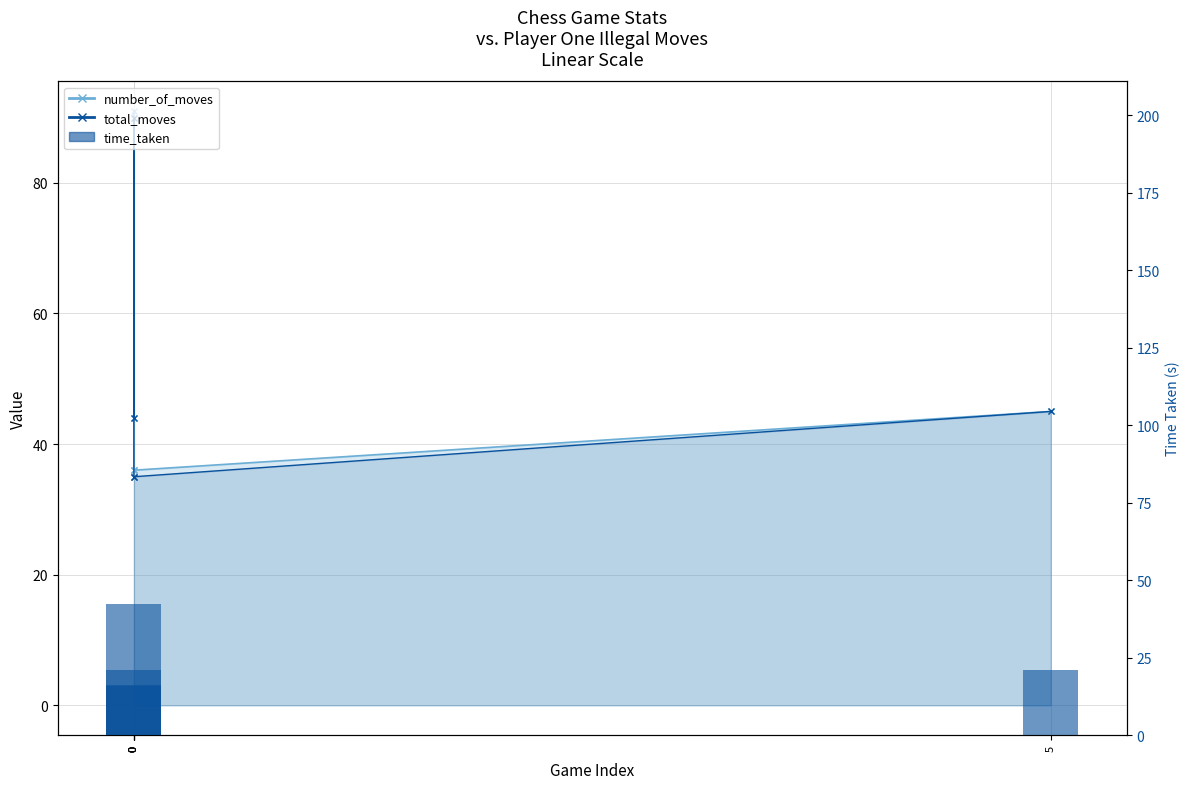

The chart shows a value of 21.1 at 0. True or false?

True